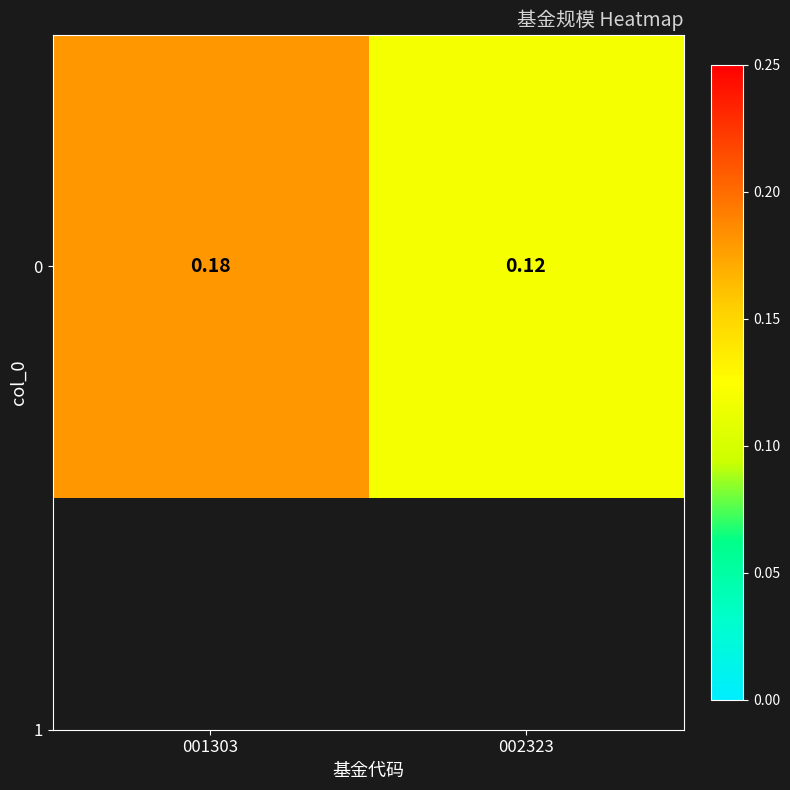

At which label is the value closest to 0?

002323